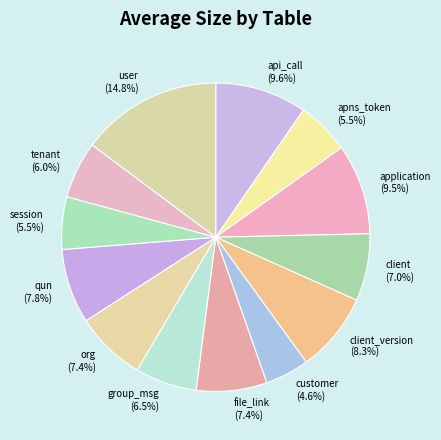

Is apns_token the majority of the pie?

No